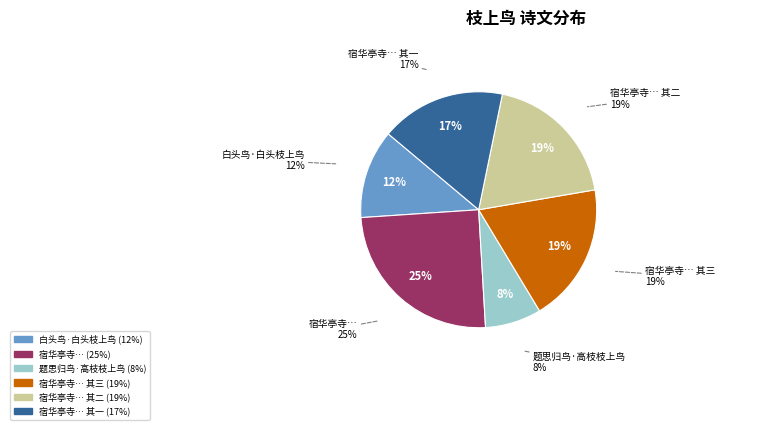

Which category has the smallest portion of the pie?

题思归鸟·高枝枝上鸟